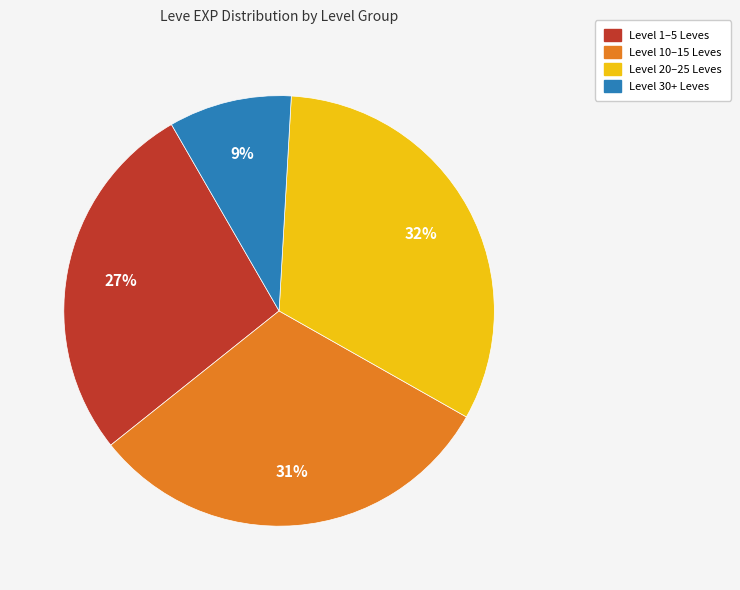

To the nearest percent, what is the average slice percentage?

25%